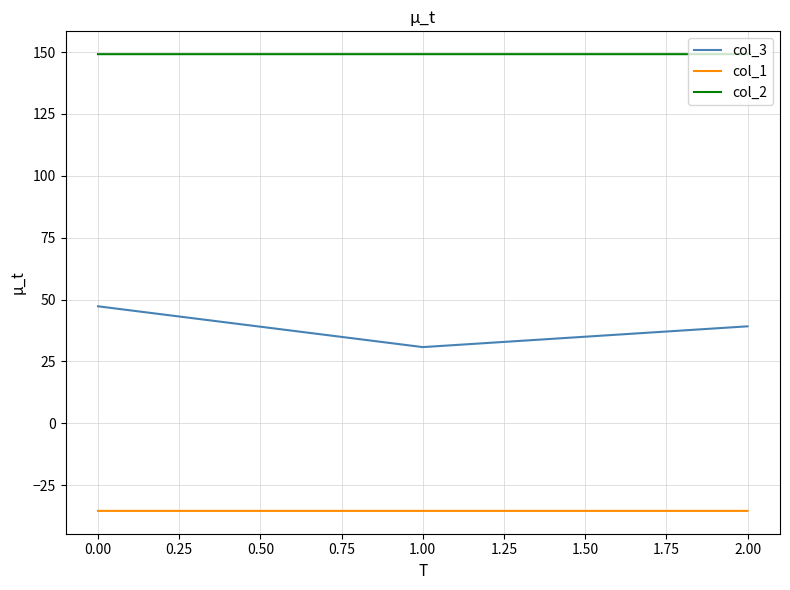

What value does the col_2 series have at 0.00?

149.2